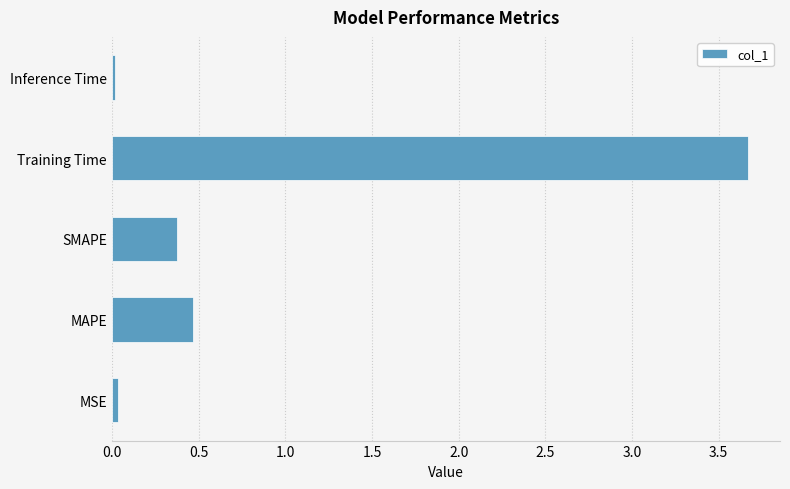

Which label corresponds to the largest value in the chart?

Training Time